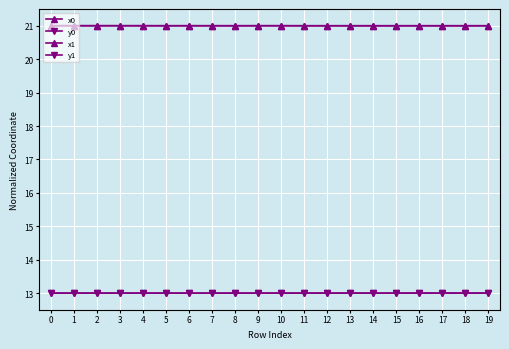

What is the difference between the highest and lowest values at 6?

8.0